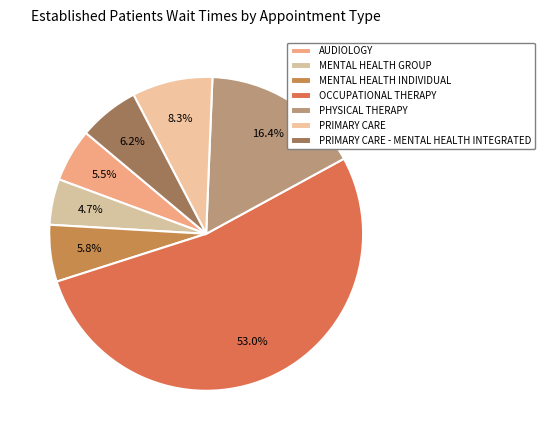

Is there any slice that represents more than half of the pie?

Yes